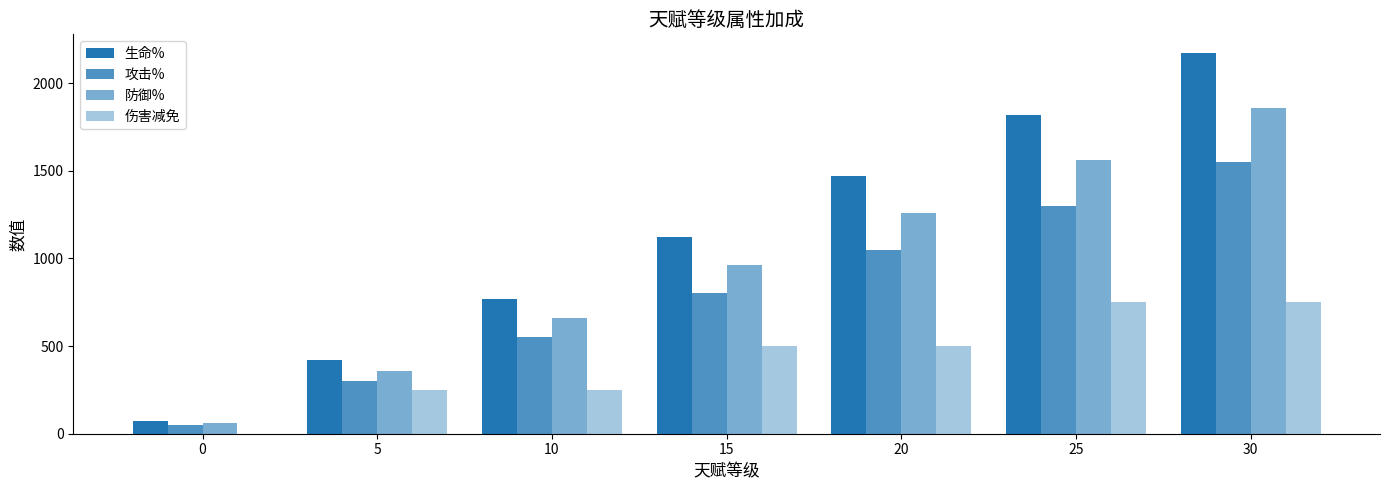

What is the total value across all series at 25?

5430